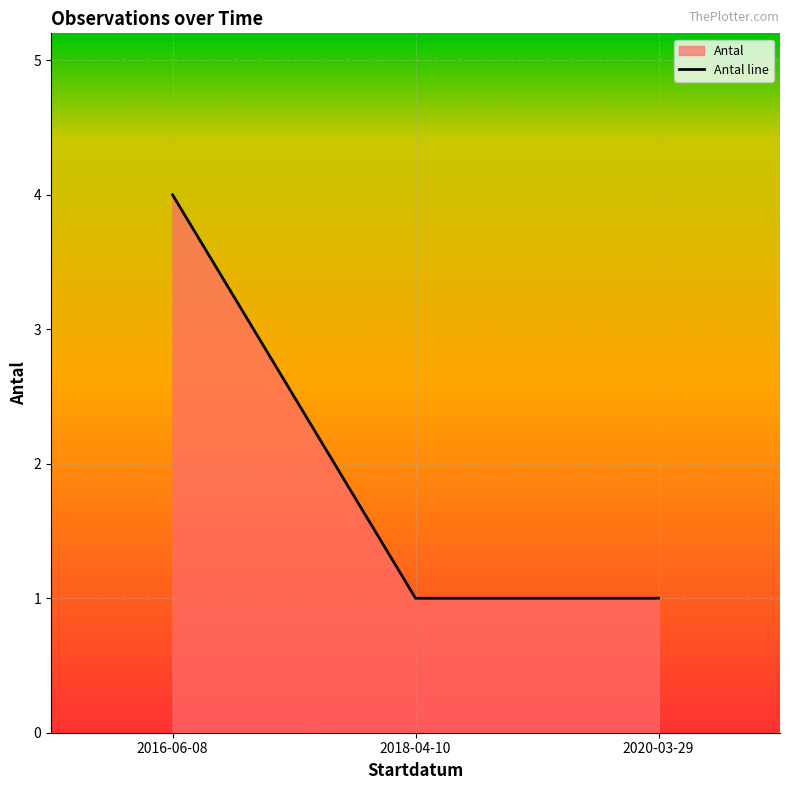

Reading right to left, transcribe all the data shown in this chart.

2020-03-29=1	2018-04-10=1	2016-06-08=4